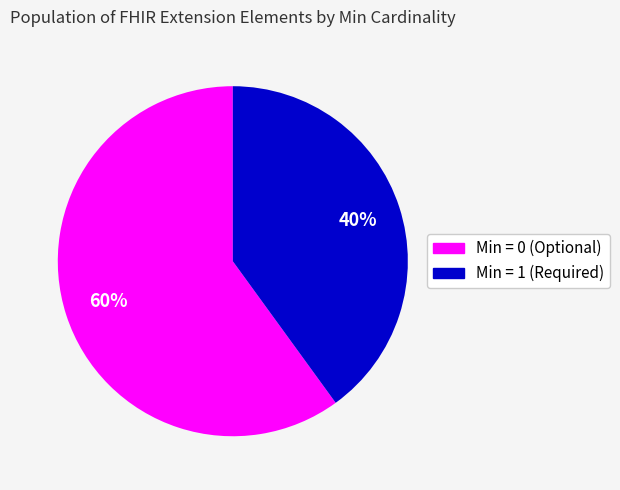

Is there any slice that represents more than half of the pie?

Yes